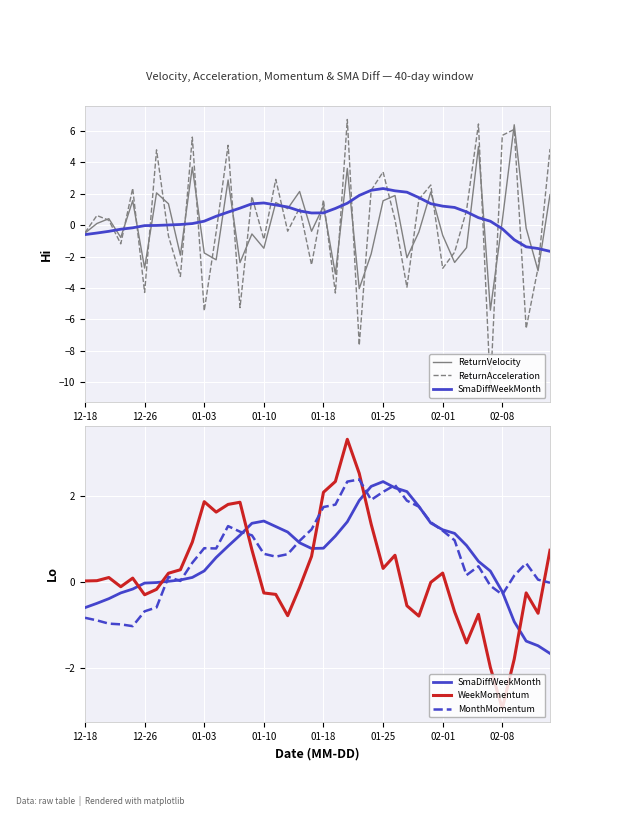

What is the difference between the maximum and second lowest values in the ReturnVelocity series?

10.4